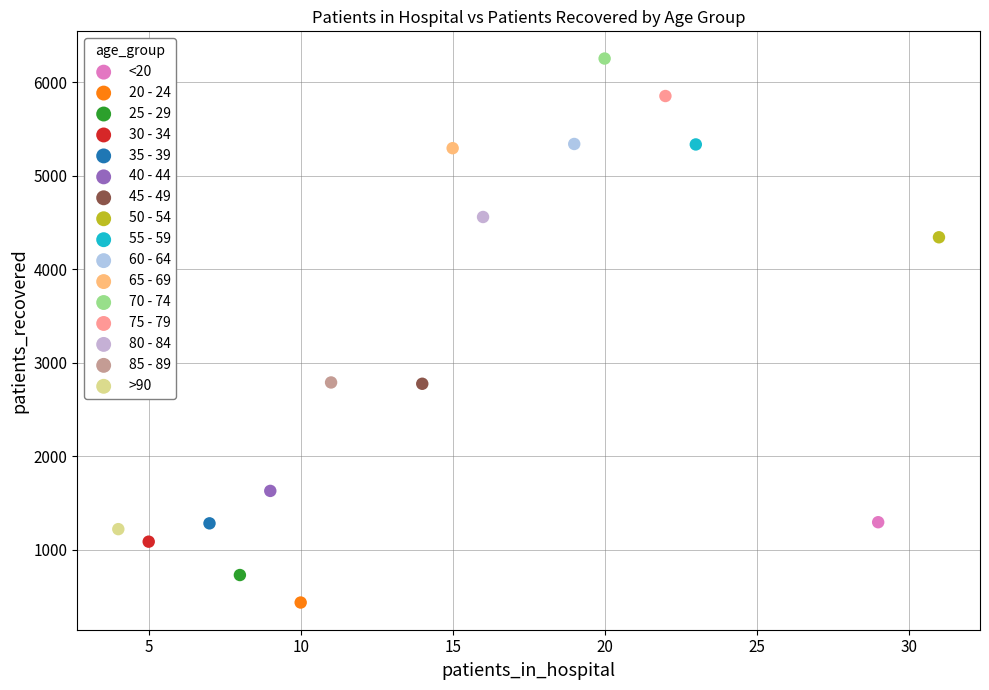

Which series contains the highest Y value?

70 - 74